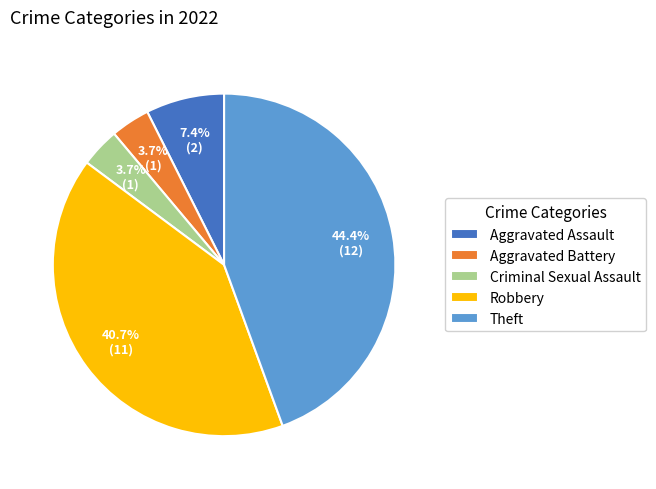

What is the total percentage of Aggravated Assault and Robbery?

48.1%